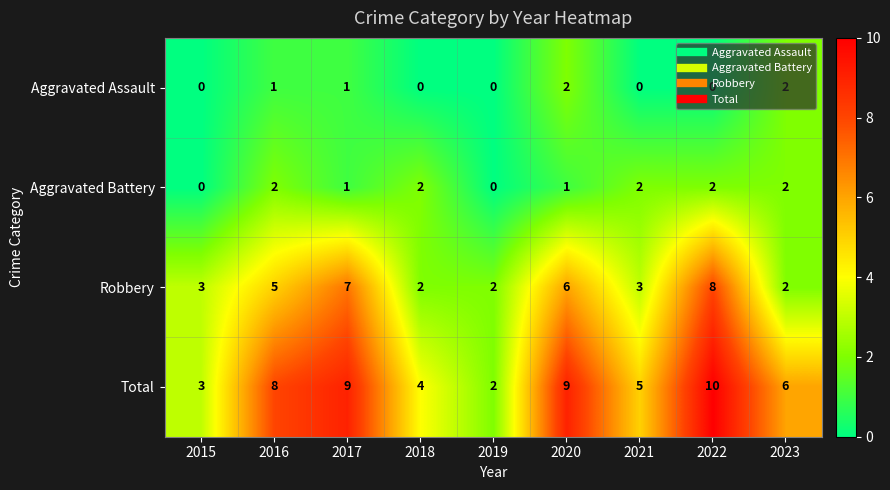

What is the greatest value displayed?

10